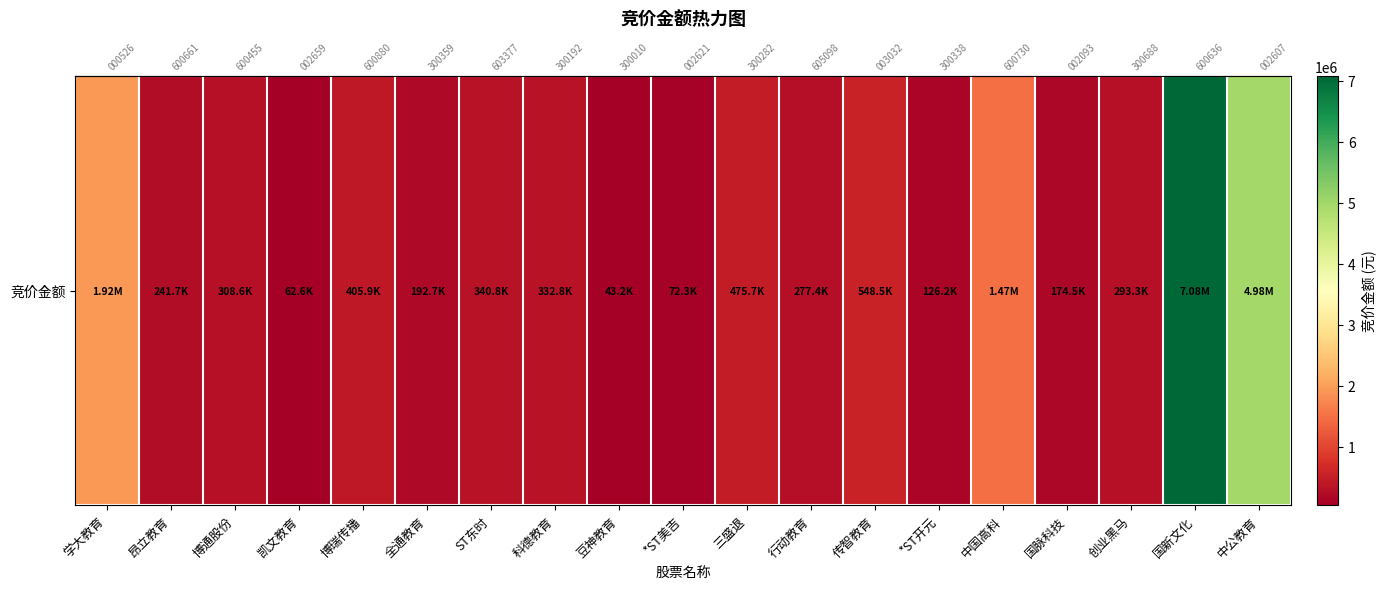

True or false: the data shows 103321 at 凯文教育.

False